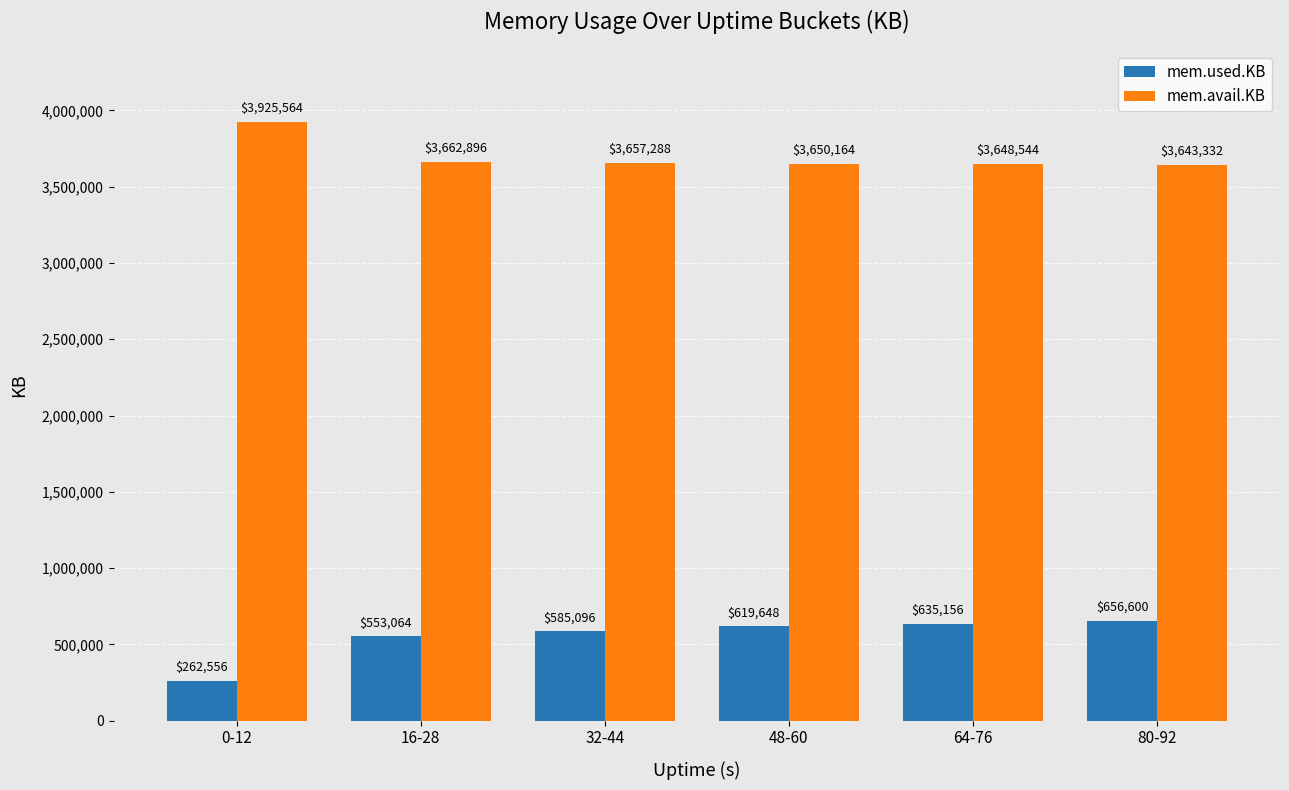

Which category has the lowest value in the mem.avail.KB series?

80-92